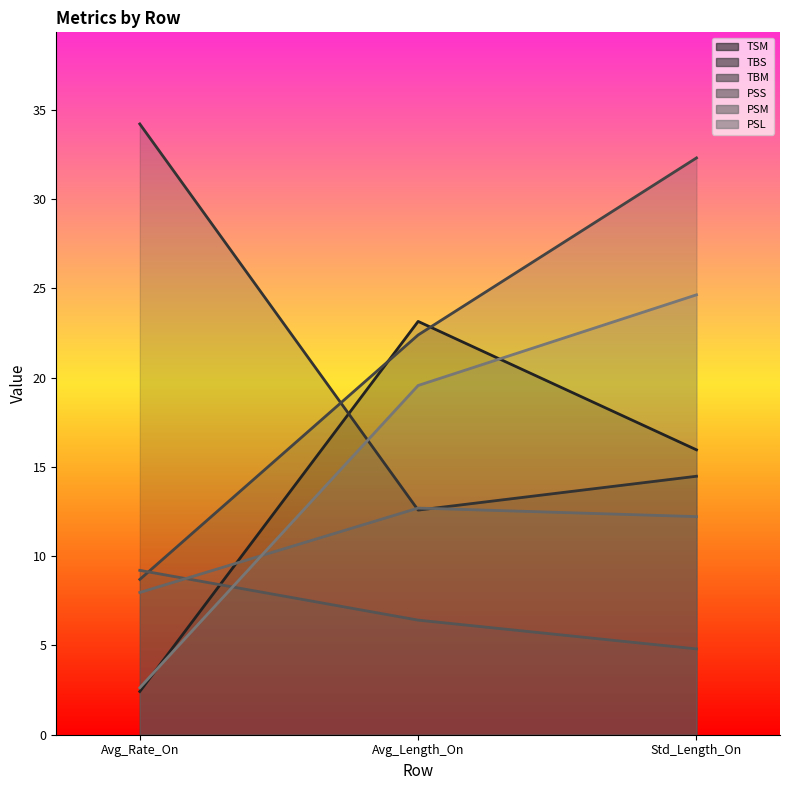

What is the greatest value displayed?

34.2